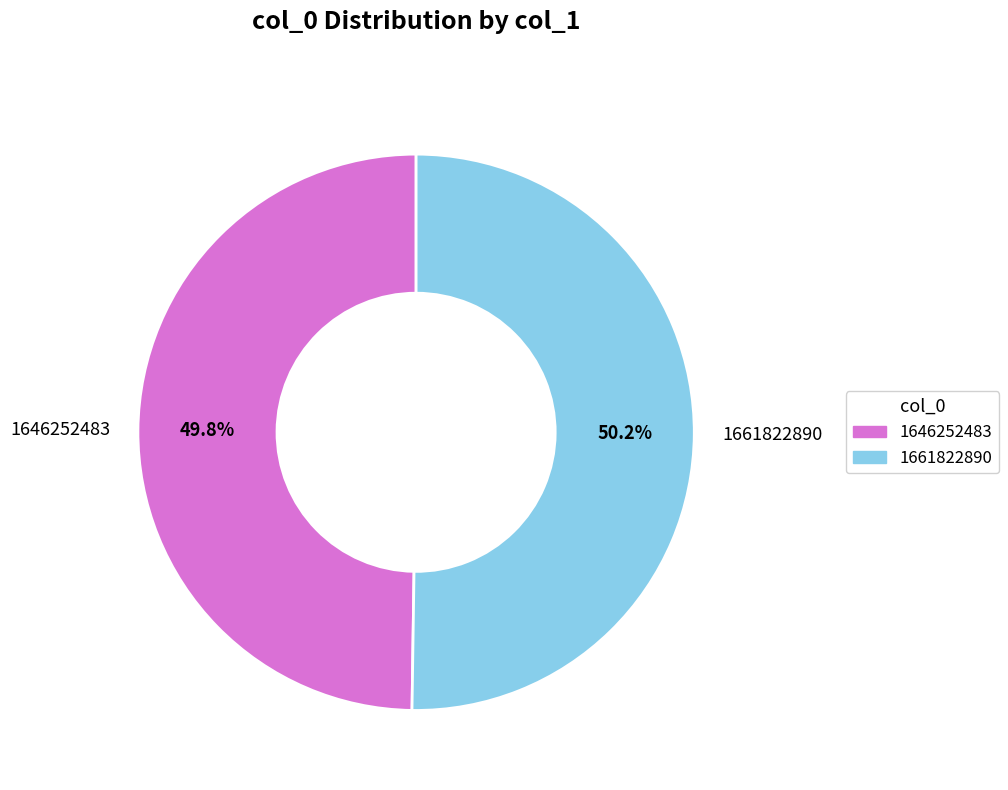

Is there a majority slice in this chart?

Yes